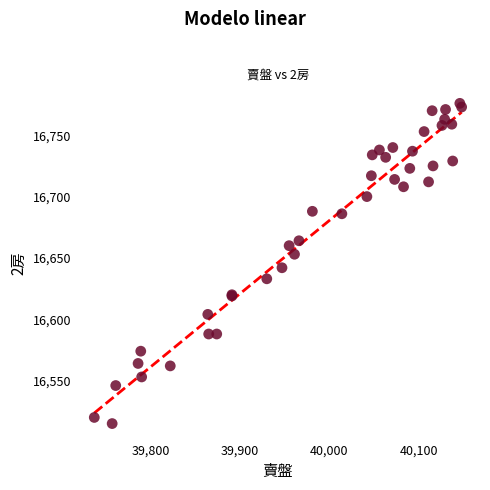

What Y value in the scatter plot is closest to 16645?

16642